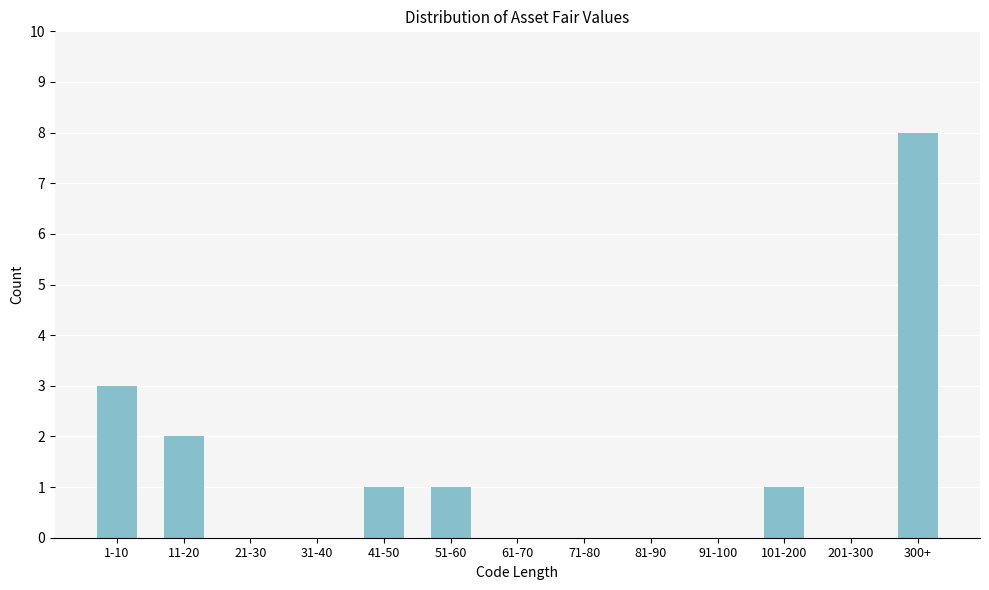

Reading left to right, list all the values displayed in this chart.

1-10=3	11-20=2	21-30=0	31-40=0	41-50=1	51-60=1	61-70=0	71-80=0	81-90=0	91-100=0	101-200=1	201-300=0	300+=8